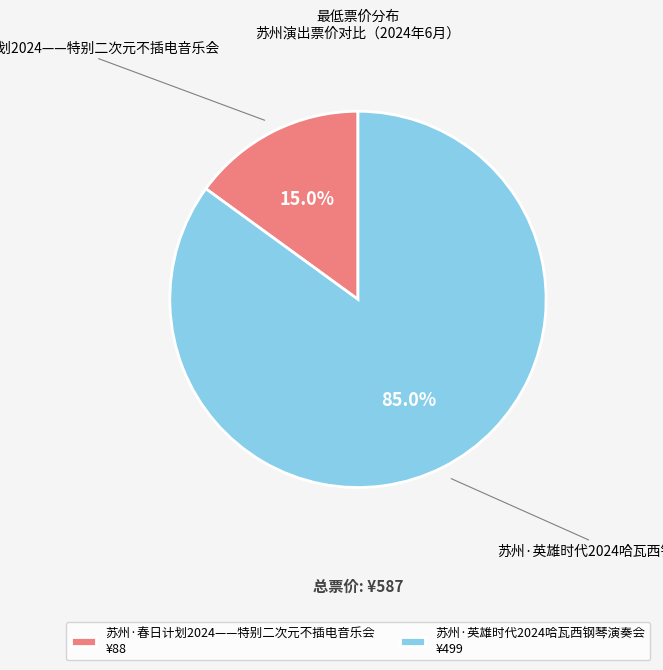

To the nearest percent, what is the difference between the largest and smallest slice percentages?

70%